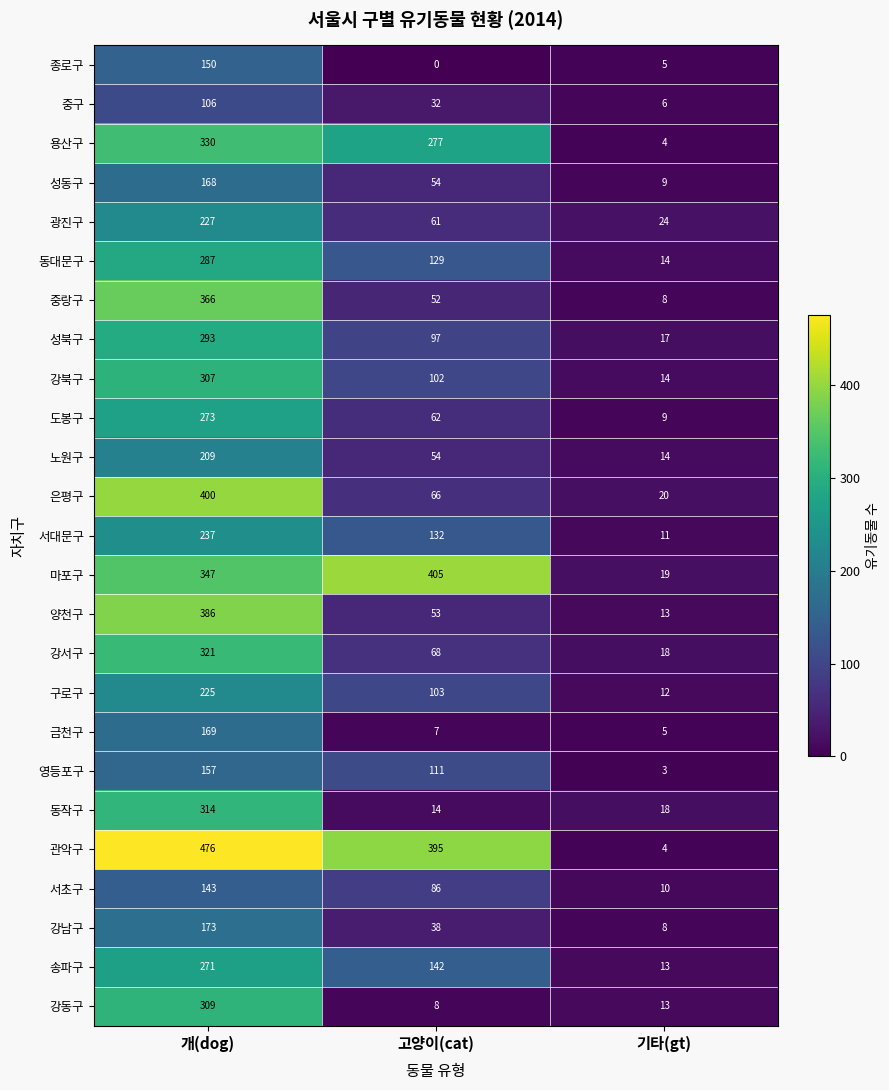

What is the greatest value displayed?

476